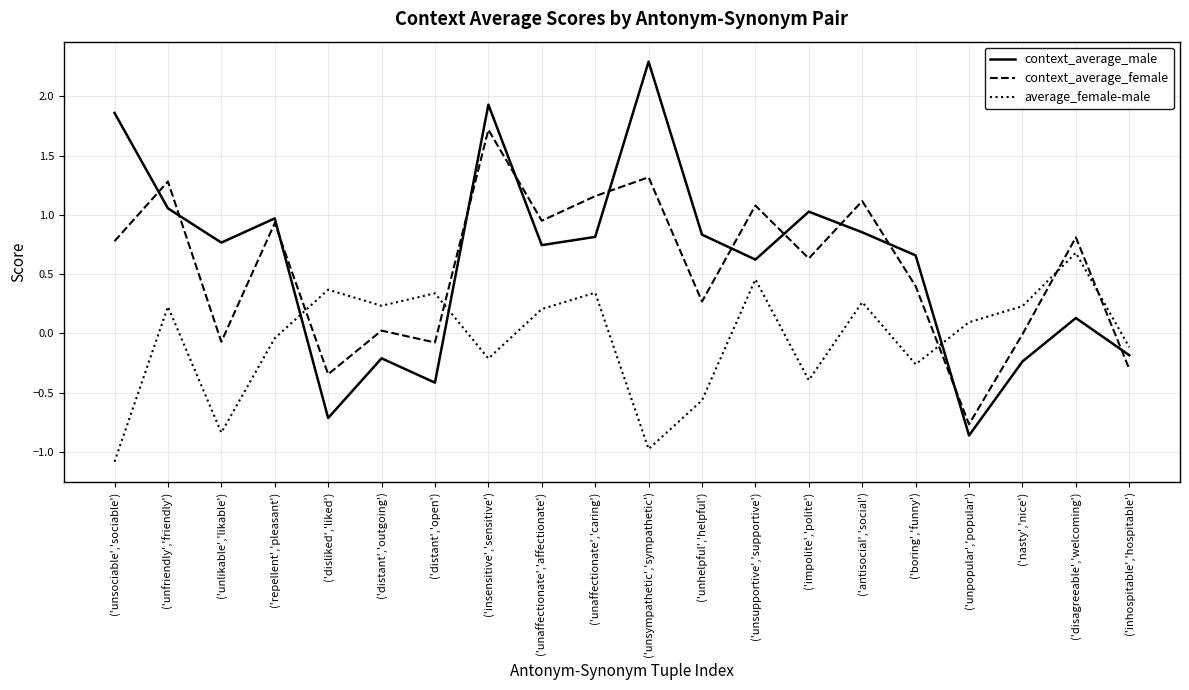

True or false: average_female-male and context_average_female intersect in this chart.

True